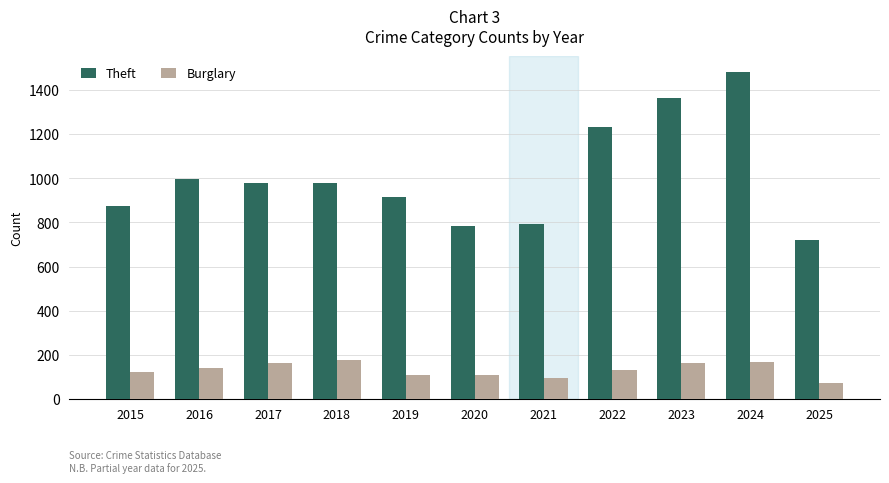

At which category is the sum across all series the highest?

2024